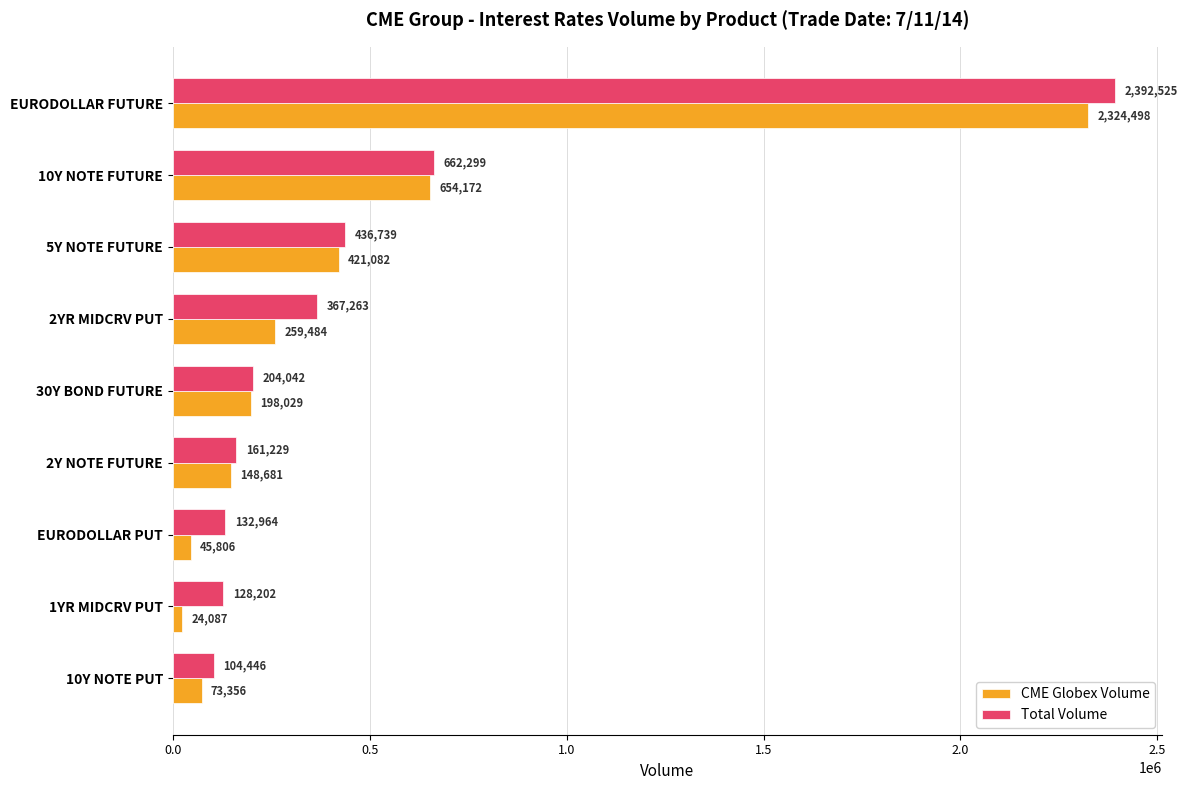

Which series has the largest total across all categories?

Total Volume